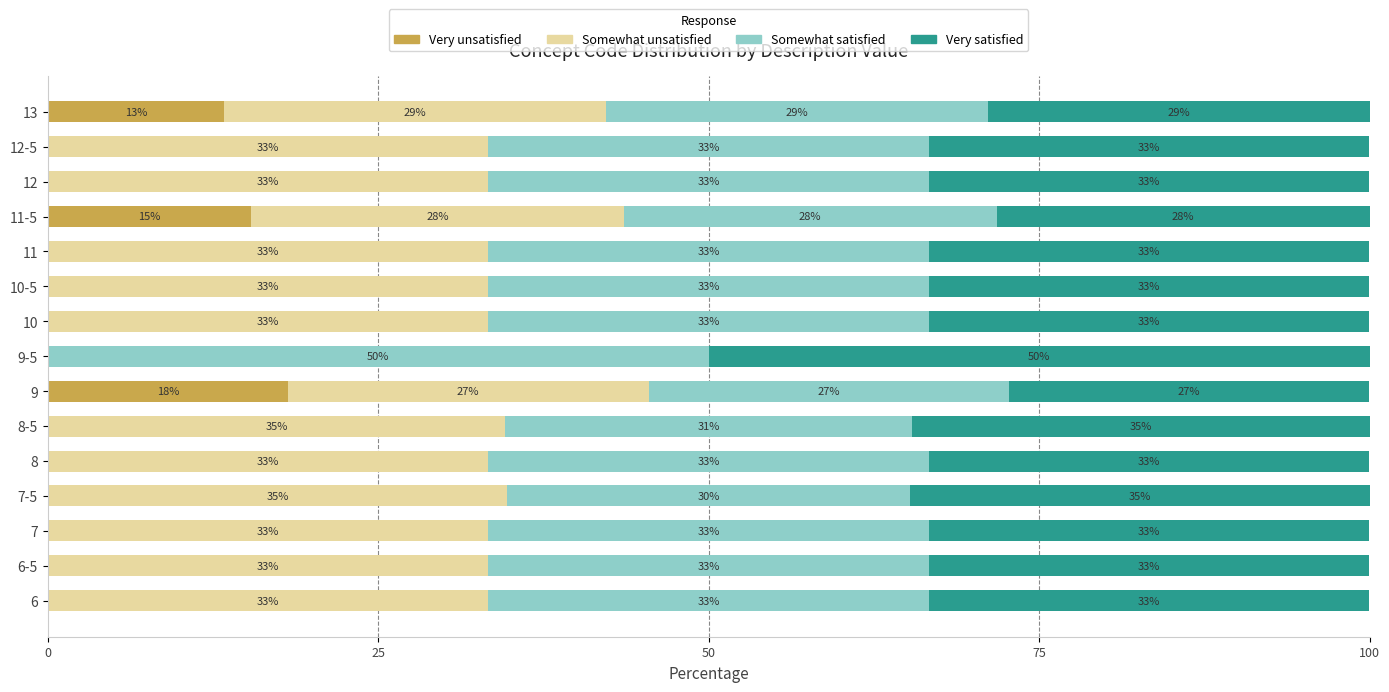

Rank the series by their maximum value, from highest to lowest.

Somewhat satisfied, Very satisfied, Somewhat unsatisfied, Very unsatisfied